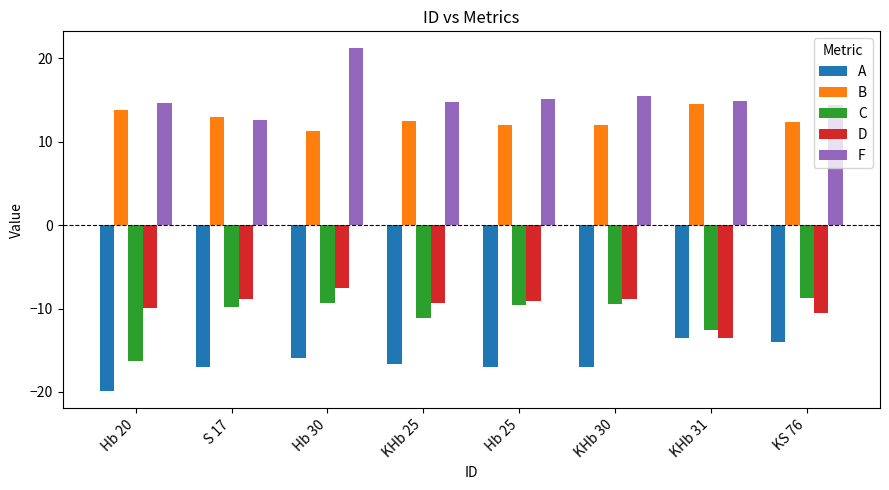

Which category has the lowest value in the C series?

Hb 20